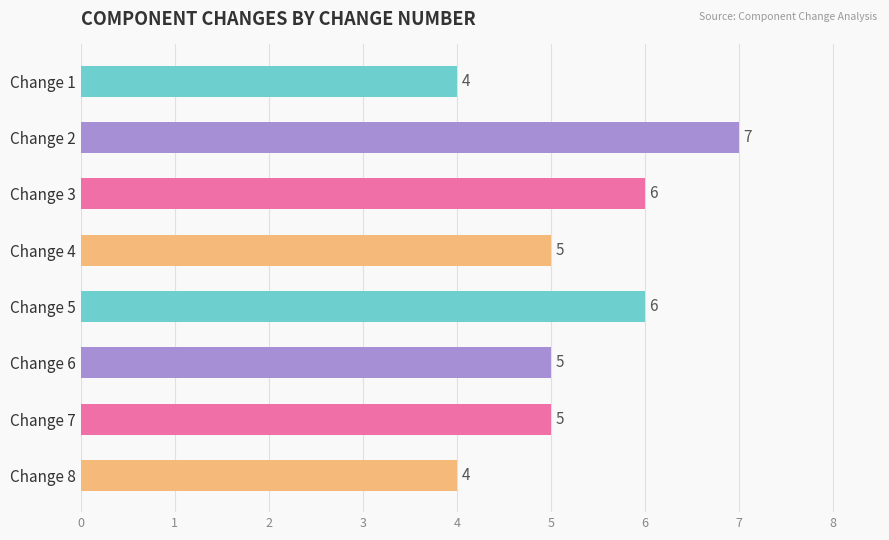

Read the value at Change 8.

4